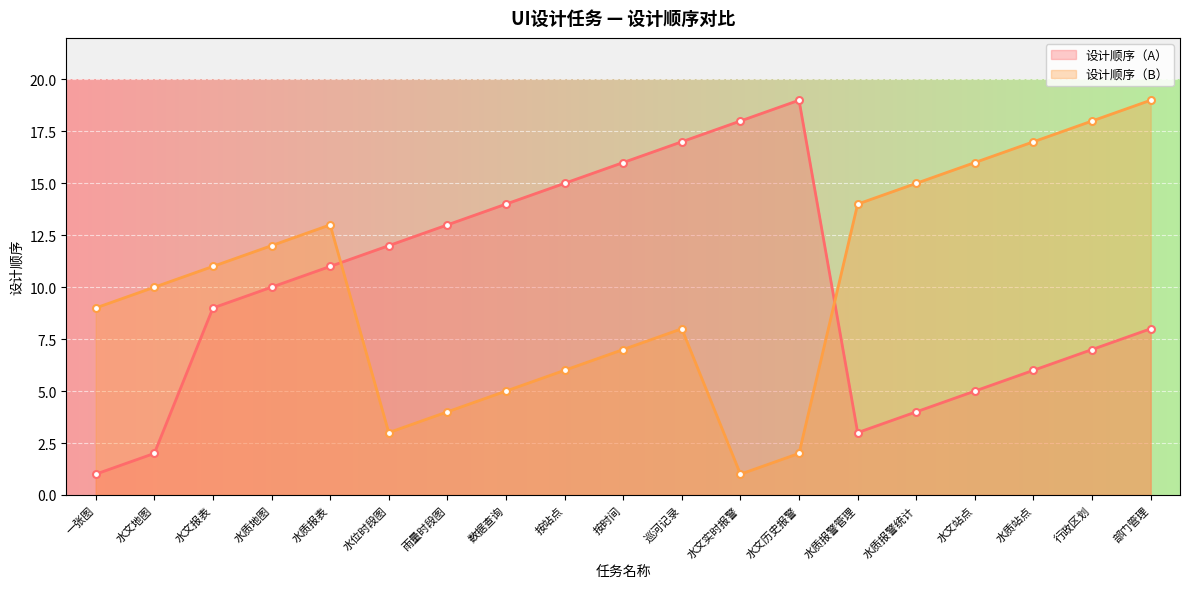

Reading left to right, extract all data points from this chart.

设计顺序（A）: 1	2	9	10	11	12	13	14	15	16	17	18	19	3	4	5	6	7	8
设计顺序（B）: 9	10	11	12	13	3	4	5	6	7	8	1	2	14	15	16	17	18	19